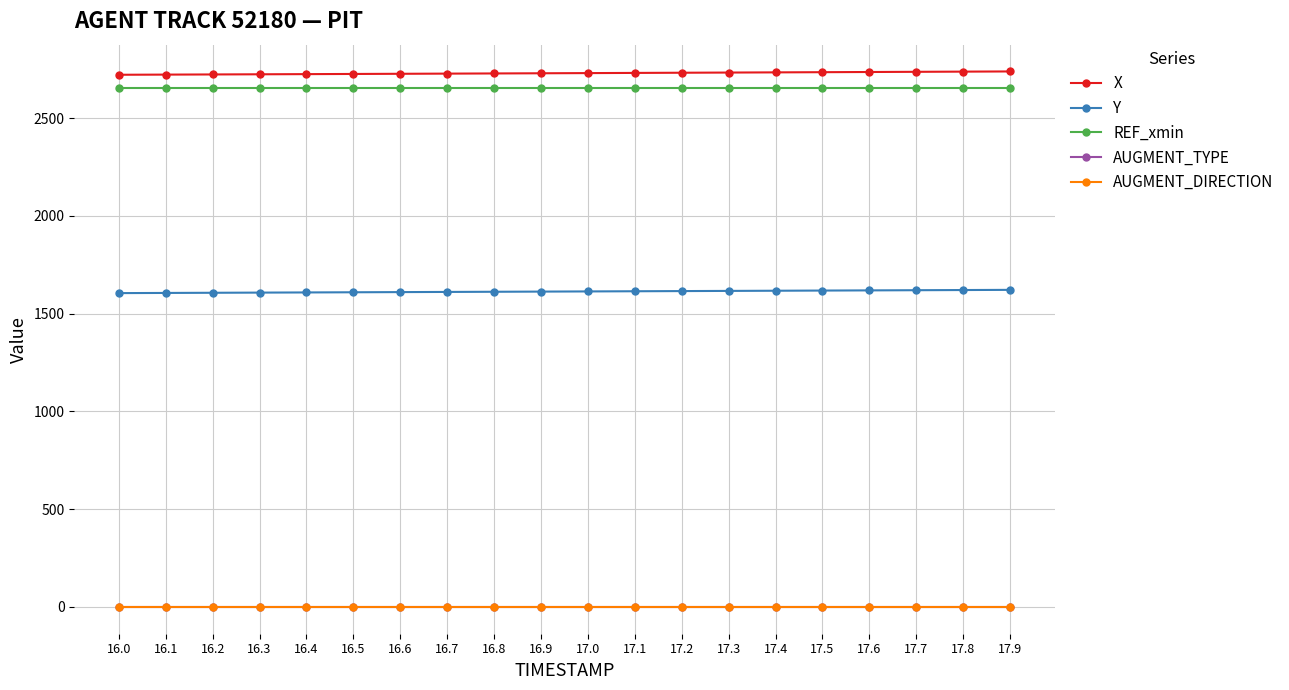

True or false: X and AUGMENT_DIRECTION cross at least once.

False